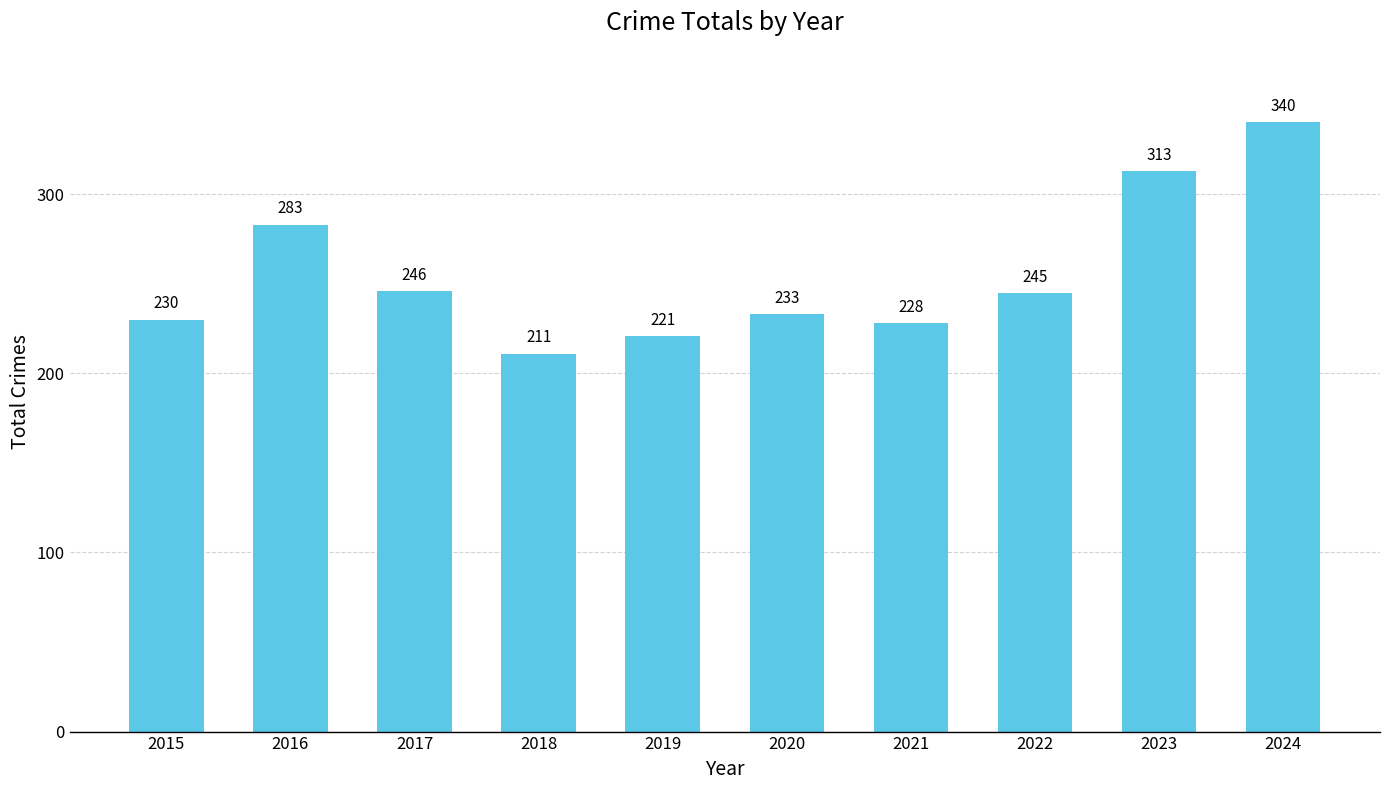

How many distinct data groups are displayed?

1